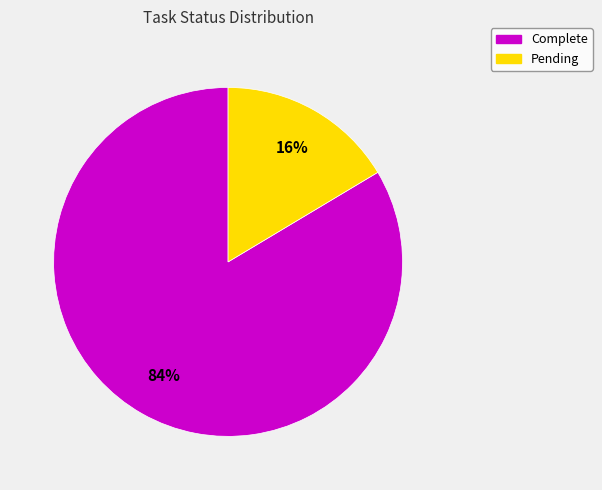

Count the number of slices in the pie.

2